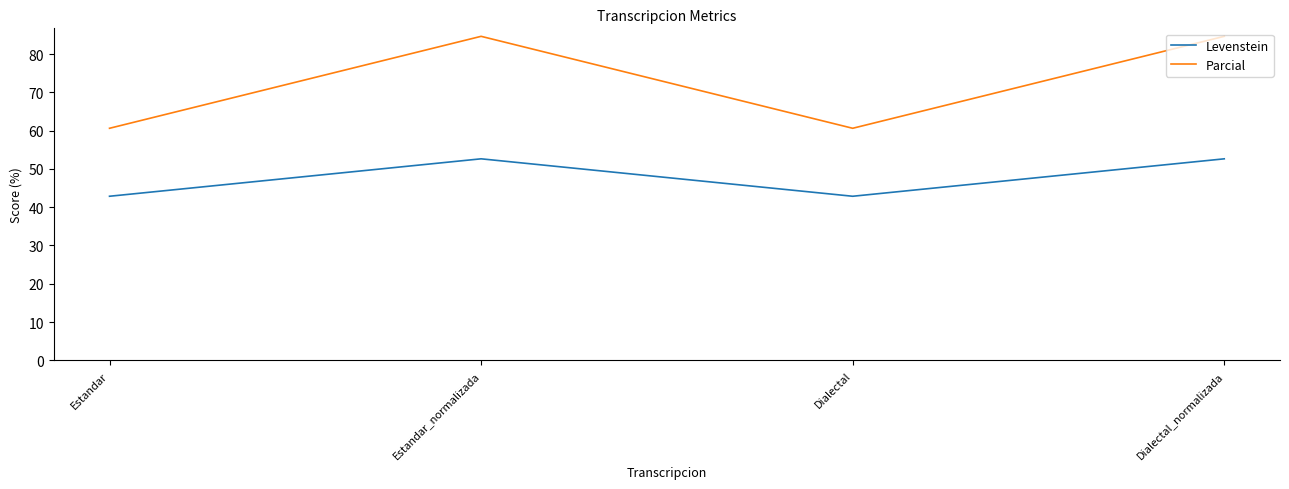

What is the maximum value for Parcial?

84.6